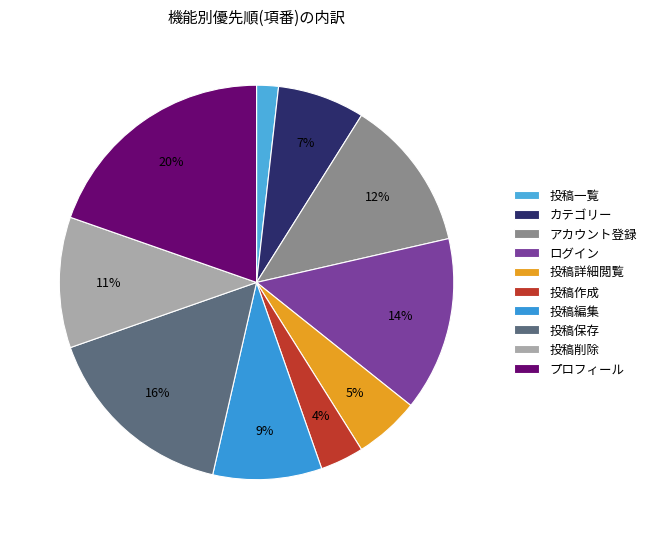

How many slices are in this pie chart?

10